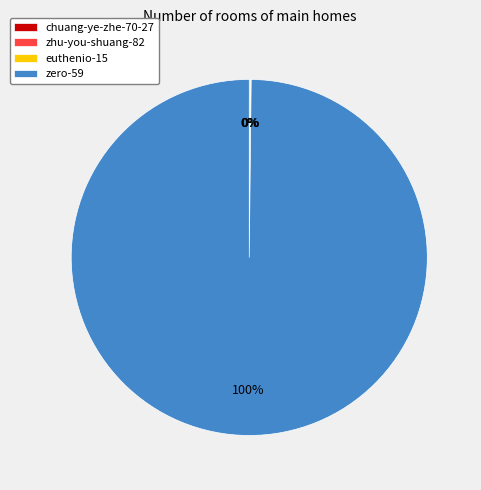

Which slice is the smallest?

chuang-ye-zhe-70-27